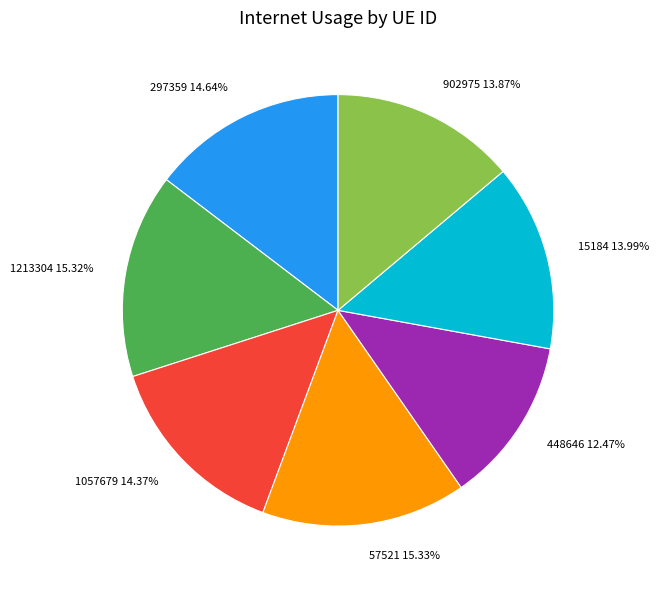

Is the sum of 1057679 and 57521 greater than half?

No